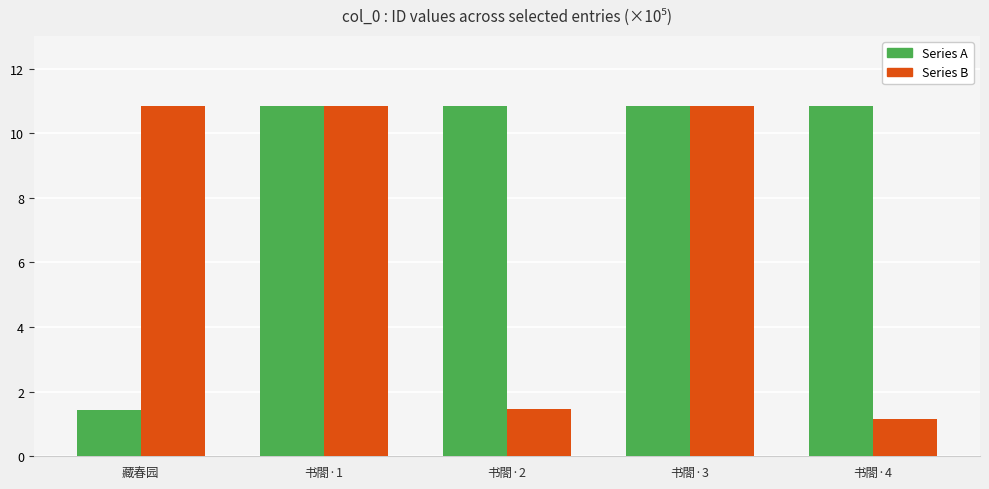

What is the label of the 5th bar from the right?

藏春园